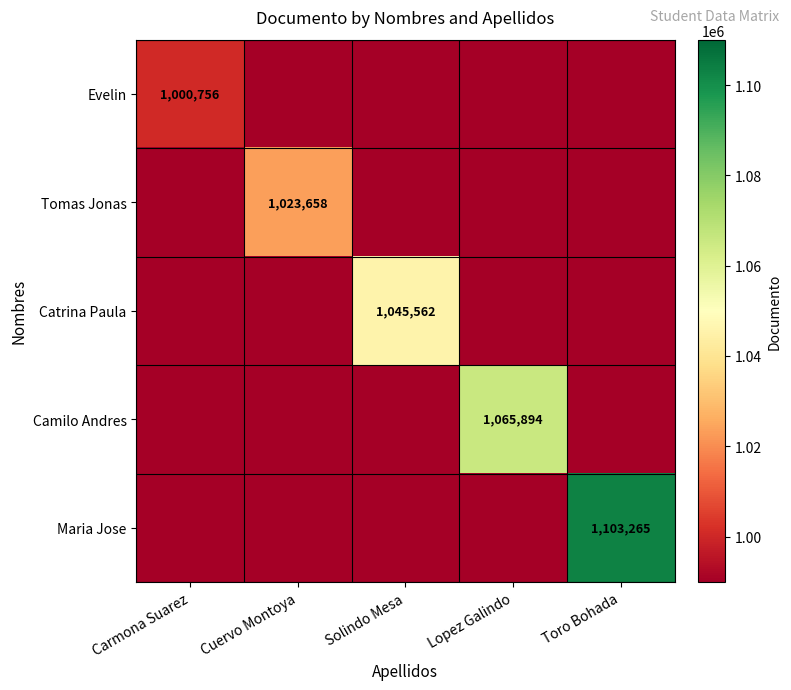

The value of Tomas Jonas at Cuervo Montoya is 1023658. True or false?

True